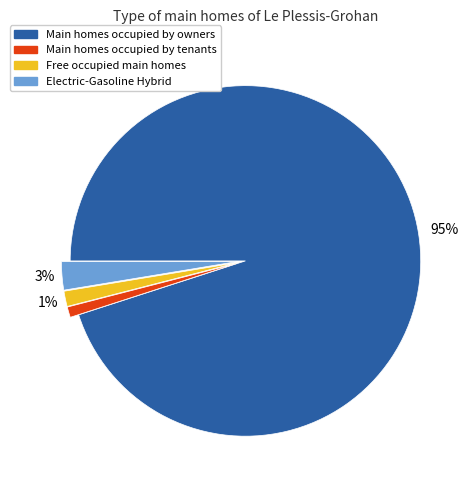

To the nearest percent, what is the average slice percentage?

25%